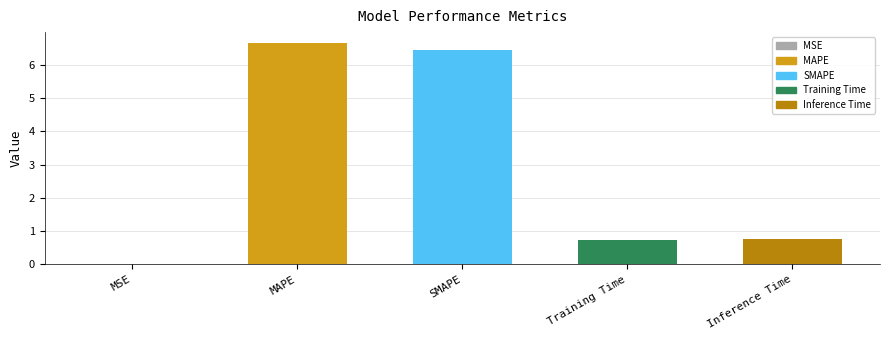

What is the greatest value displayed?

6.7